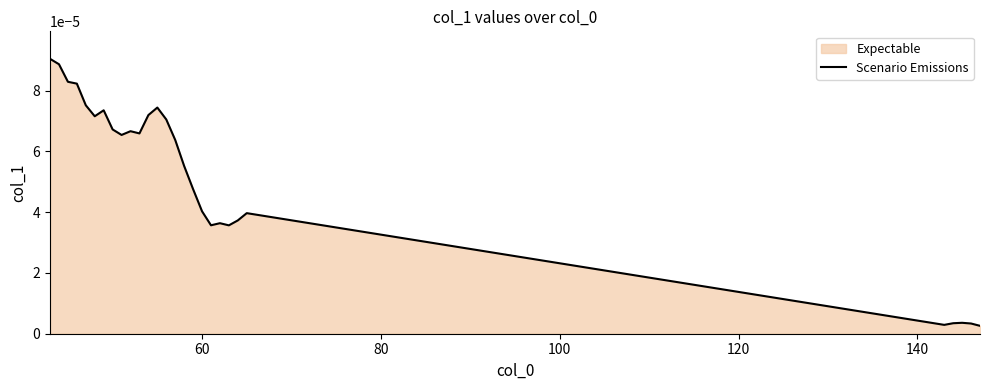

How many points are higher than both their immediate neighbors (excluding endpoints)?

6